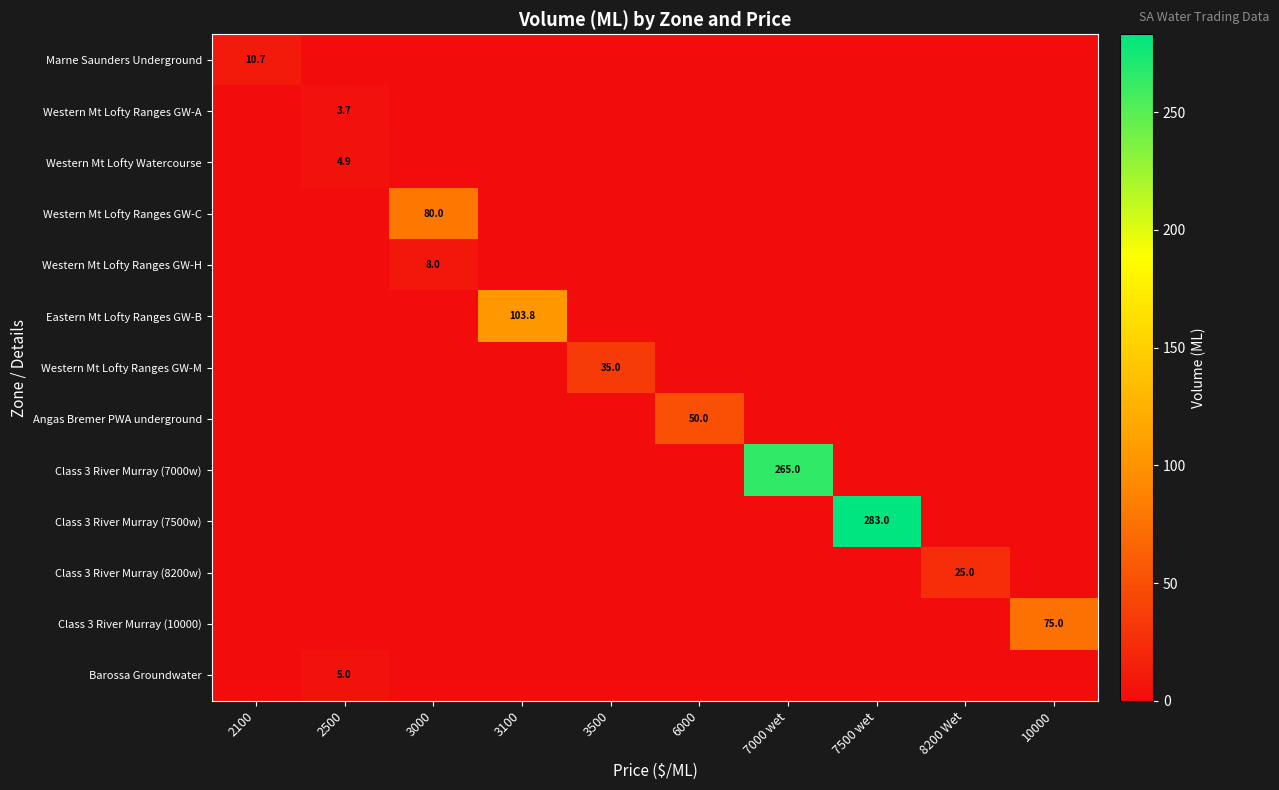

What is the spread (max minus min) of values at 8200 Wet?

25.0